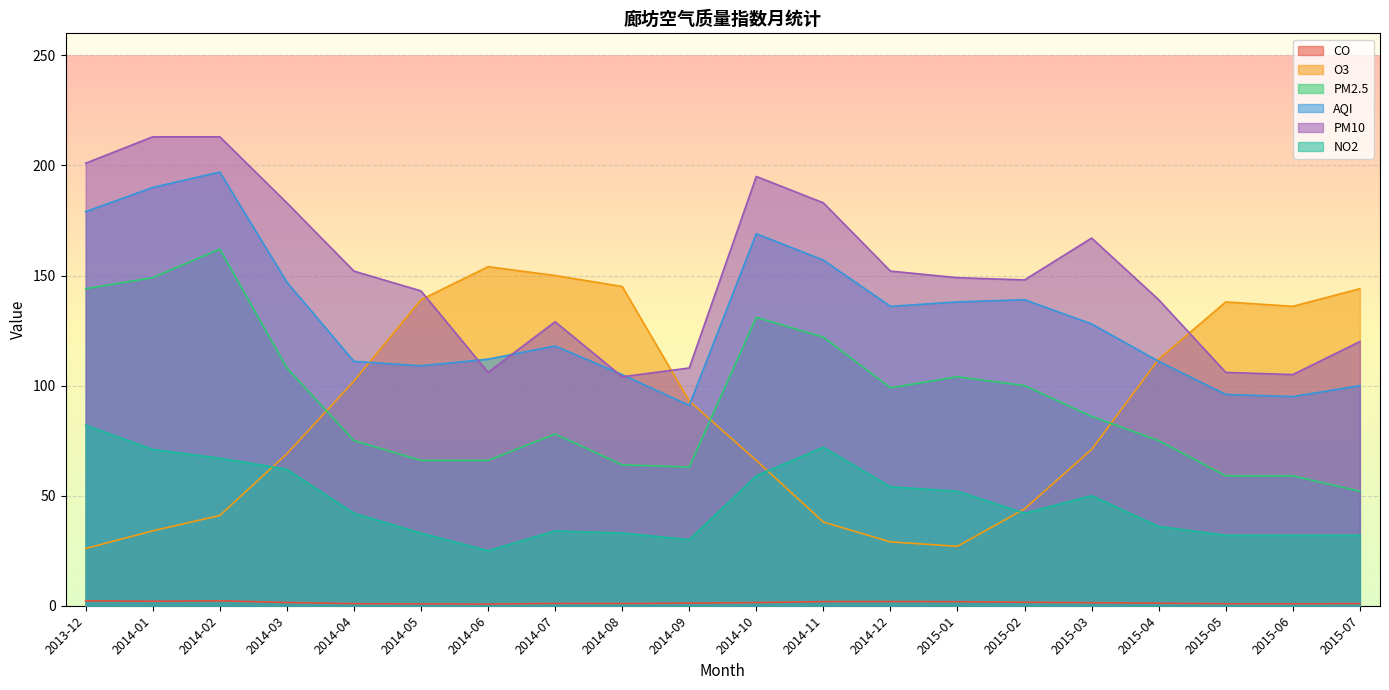

Is it true that AQI equals 111.0 at 2015-04?

True